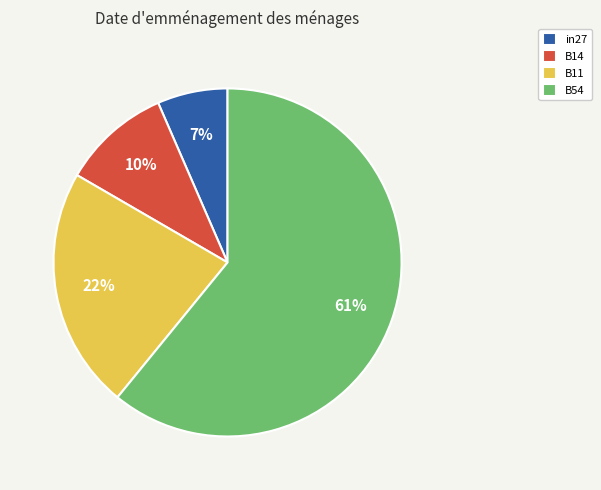

To the nearest percent, what percentage of the pie is B54?

61%